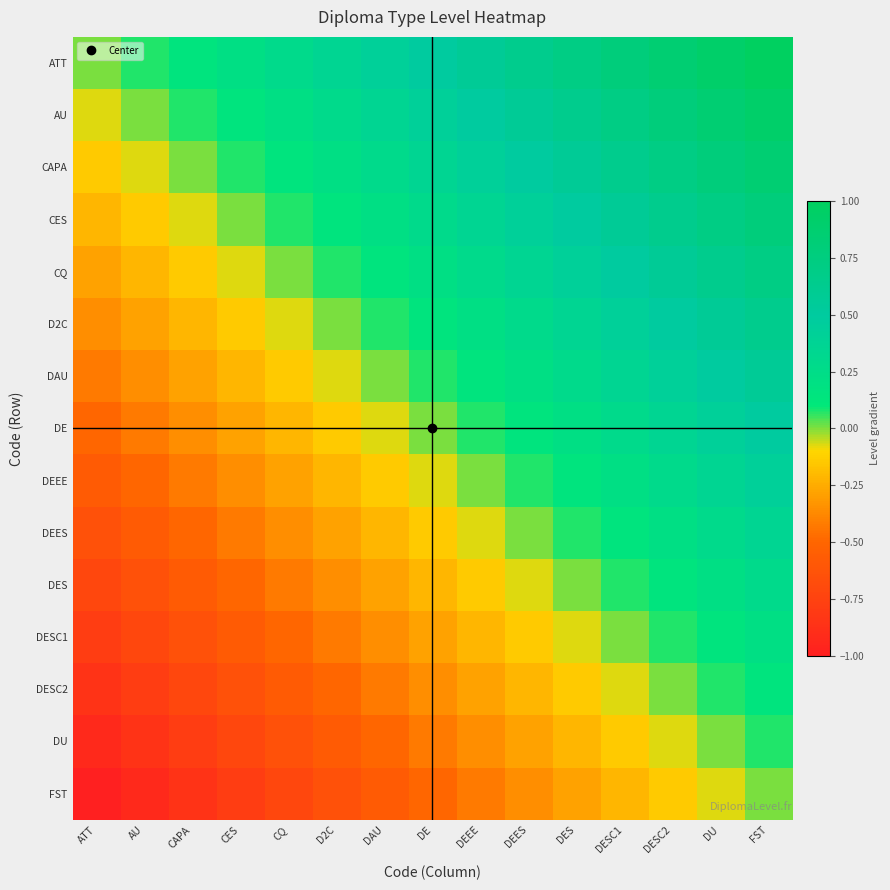

Reading left to right, what are all the values shown in this chart?

ATT: ATT=0.0	AU=0.1	CAPA=0.1	CES=0.2	CQ=0.3	D2C=0.4	DAU=0.4	DE=0.5	DEEE=0.6	DEES=0.6	DES=0.7	DESC1=0.8	DESC2=0.9	DU=0.9	FST=1.0
AU: ATT=-0.1	AU=0.0	CAPA=0.1	CES=0.1	CQ=0.2	D2C=0.3	DAU=0.4	DE=0.4	DEEE=0.5	DEES=0.6	DES=0.6	DESC1=0.7	DESC2=0.8	DU=0.9	FST=0.9
CAPA: ATT=-0.1	AU=-0.1	CAPA=0.0	CES=0.1	CQ=0.1	D2C=0.2	DAU=0.3	DE=0.4	DEEE=0.4	DEES=0.5	DES=0.6	DESC1=0.6	DESC2=0.7	DU=0.8	FST=0.9
CES: ATT=-0.2	AU=-0.1	CAPA=-0.1	CES=0.0	CQ=0.1	D2C=0.1	DAU=0.2	DE=0.3	DEEE=0.4	DEES=0.4	DES=0.5	DESC1=0.6	DESC2=0.6	DU=0.7	FST=0.8
CQ: ATT=-0.3	AU=-0.2	CAPA=-0.1	CES=-0.1	CQ=0.0	D2C=0.1	DAU=0.1	DE=0.2	DEEE=0.3	DEES=0.4	DES=0.4	DESC1=0.5	DESC2=0.6	DU=0.6	FST=0.7
D2C: ATT=-0.4	AU=-0.3	CAPA=-0.2	CES=-0.1	CQ=-0.1	D2C=0.0	DAU=0.1	DE=0.1	DEEE=0.2	DEES=0.3	DES=0.4	DESC1=0.4	DESC2=0.5	DU=0.6	FST=0.6
DAU: ATT=-0.4	AU=-0.4	CAPA=-0.3	CES=-0.2	CQ=-0.1	D2C=-0.1	DAU=0.0	DE=0.1	DEEE=0.1	DEES=0.2	DES=0.3	DESC1=0.4	DESC2=0.4	DU=0.5	FST=0.6
DE: ATT=-0.5	AU=-0.4	CAPA=-0.4	CES=-0.3	CQ=-0.2	D2C=-0.1	DAU=-0.1	DE=0.0	DEEE=0.1	DEES=0.1	DES=0.2	DESC1=0.3	DESC2=0.4	DU=0.4	FST=0.5
DEEE: ATT=-0.6	AU=-0.5	CAPA=-0.4	CES=-0.4	CQ=-0.3	D2C=-0.2	DAU=-0.1	DE=-0.1	DEEE=0.0	DEES=0.1	DES=0.1	DESC1=0.2	DESC2=0.3	DU=0.4	FST=0.4
DEES: ATT=-0.6	AU=-0.6	CAPA=-0.5	CES=-0.4	CQ=-0.4	D2C=-0.3	DAU=-0.2	DE=-0.1	DEEE=-0.1	DEES=0.0	DES=0.1	DESC1=0.1	DESC2=0.2	DU=0.3	FST=0.4
DES: ATT=-0.7	AU=-0.6	CAPA=-0.6	CES=-0.5	CQ=-0.4	D2C=-0.4	DAU=-0.3	DE=-0.2	DEEE=-0.1	DEES=-0.1	DES=0.0	DESC1=0.1	DESC2=0.1	DU=0.2	FST=0.3
DESC1: ATT=-0.8	AU=-0.7	CAPA=-0.6	CES=-0.6	CQ=-0.5	D2C=-0.4	DAU=-0.4	DE=-0.3	DEEE=-0.2	DEES=-0.1	DES=-0.1	DESC1=0.0	DESC2=0.1	DU=0.1	FST=0.2
DESC2: ATT=-0.9	AU=-0.8	CAPA=-0.7	CES=-0.6	CQ=-0.6	D2C=-0.5	DAU=-0.4	DE=-0.4	DEEE=-0.3	DEES=-0.2	DES=-0.1	DESC1=-0.1	DESC2=0.0	DU=0.1	FST=0.1
DU: ATT=-0.9	AU=-0.9	CAPA=-0.8	CES=-0.7	CQ=-0.6	D2C=-0.6	DAU=-0.5	DE=-0.4	DEEE=-0.4	DEES=-0.3	DES=-0.2	DESC1=-0.1	DESC2=-0.1	DU=0.0	FST=0.1
FST: ATT=-1.0	AU=-0.9	CAPA=-0.9	CES=-0.8	CQ=-0.7	D2C=-0.6	DAU=-0.6	DE=-0.5	DEEE=-0.4	DEES=-0.4	DES=-0.3	DESC1=-0.2	DESC2=-0.1	DU=-0.1	FST=0.0